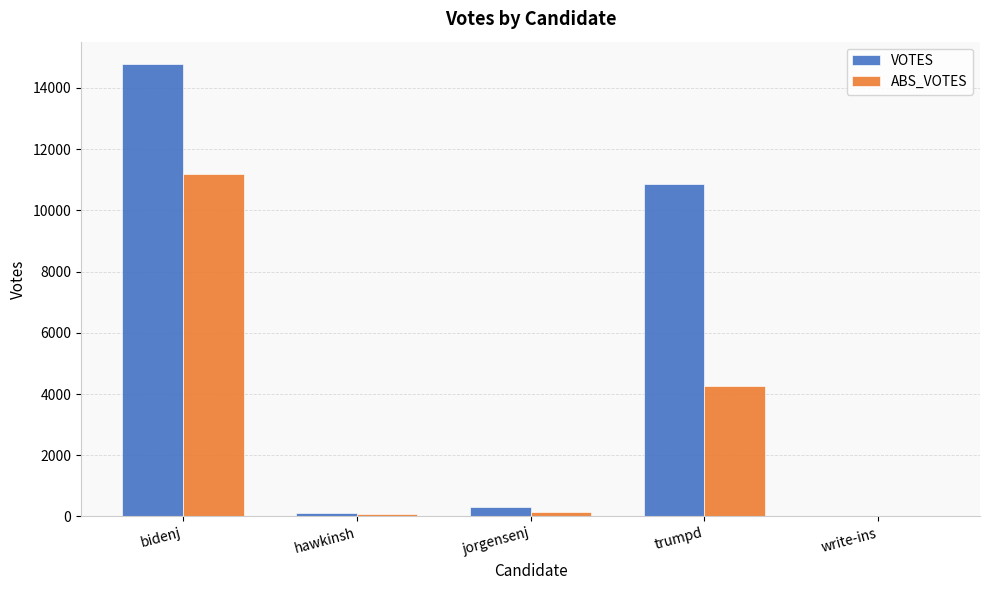

Is it true that VOTES equals 299 at jorgensenj?

True